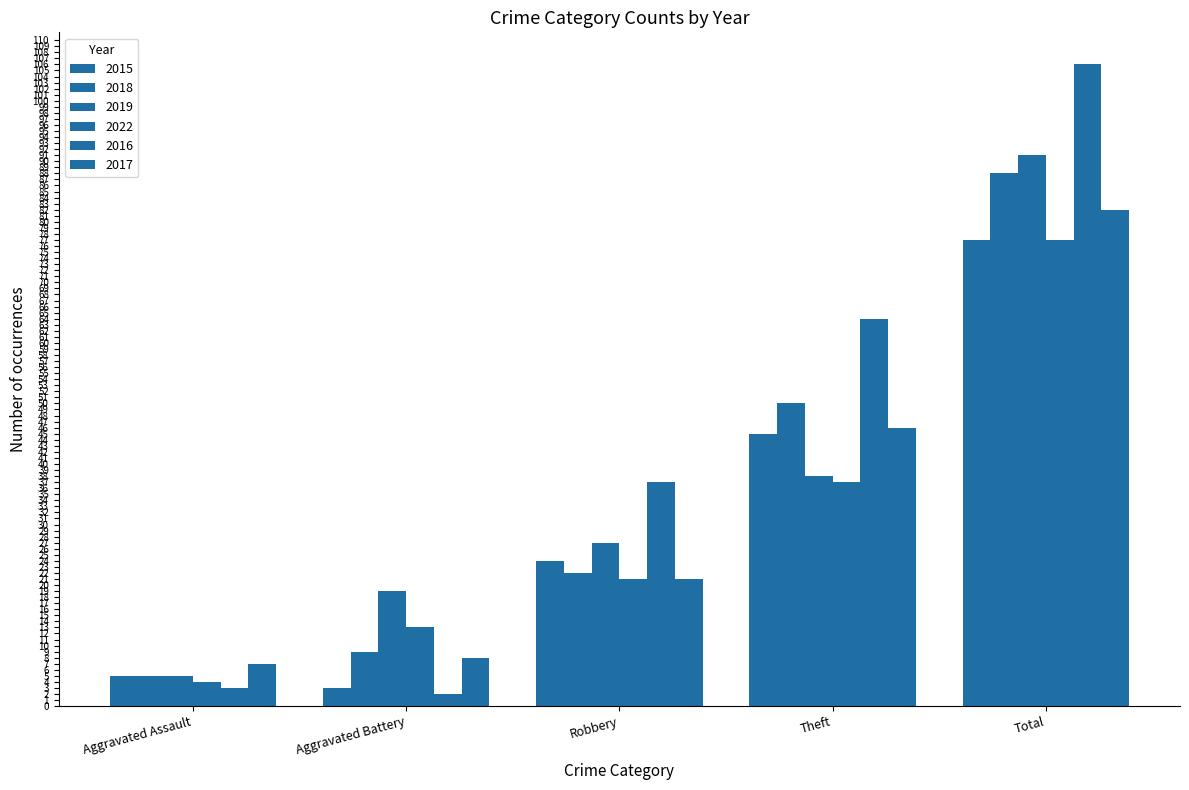

Read the 2017 value at Total, to the nearest 5.

80